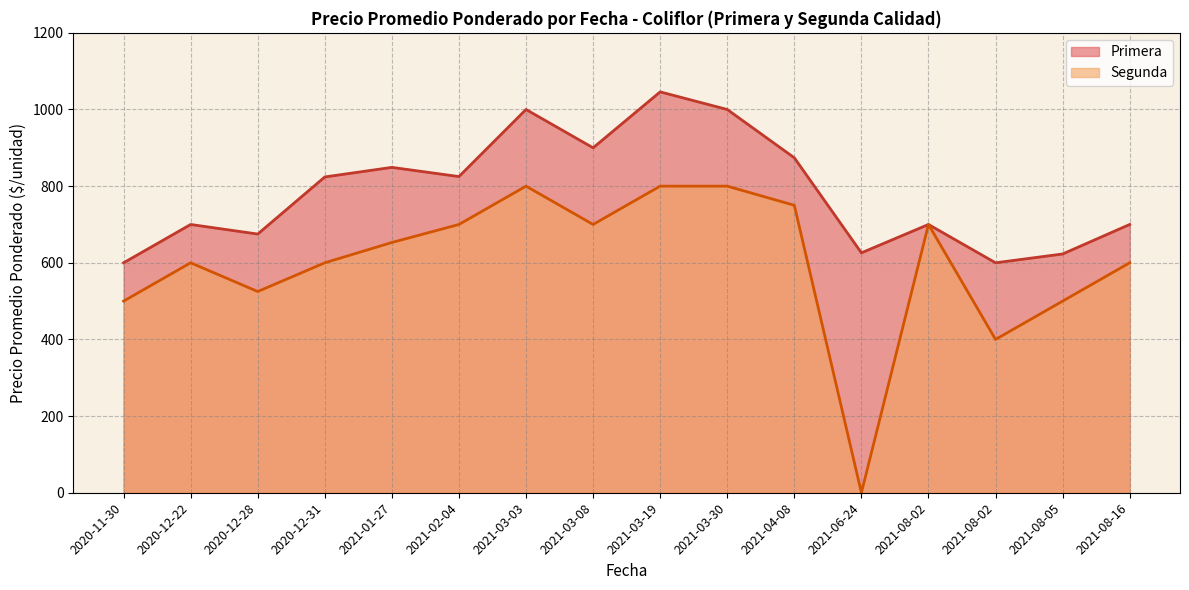

How many lines are shown in the chart?

2